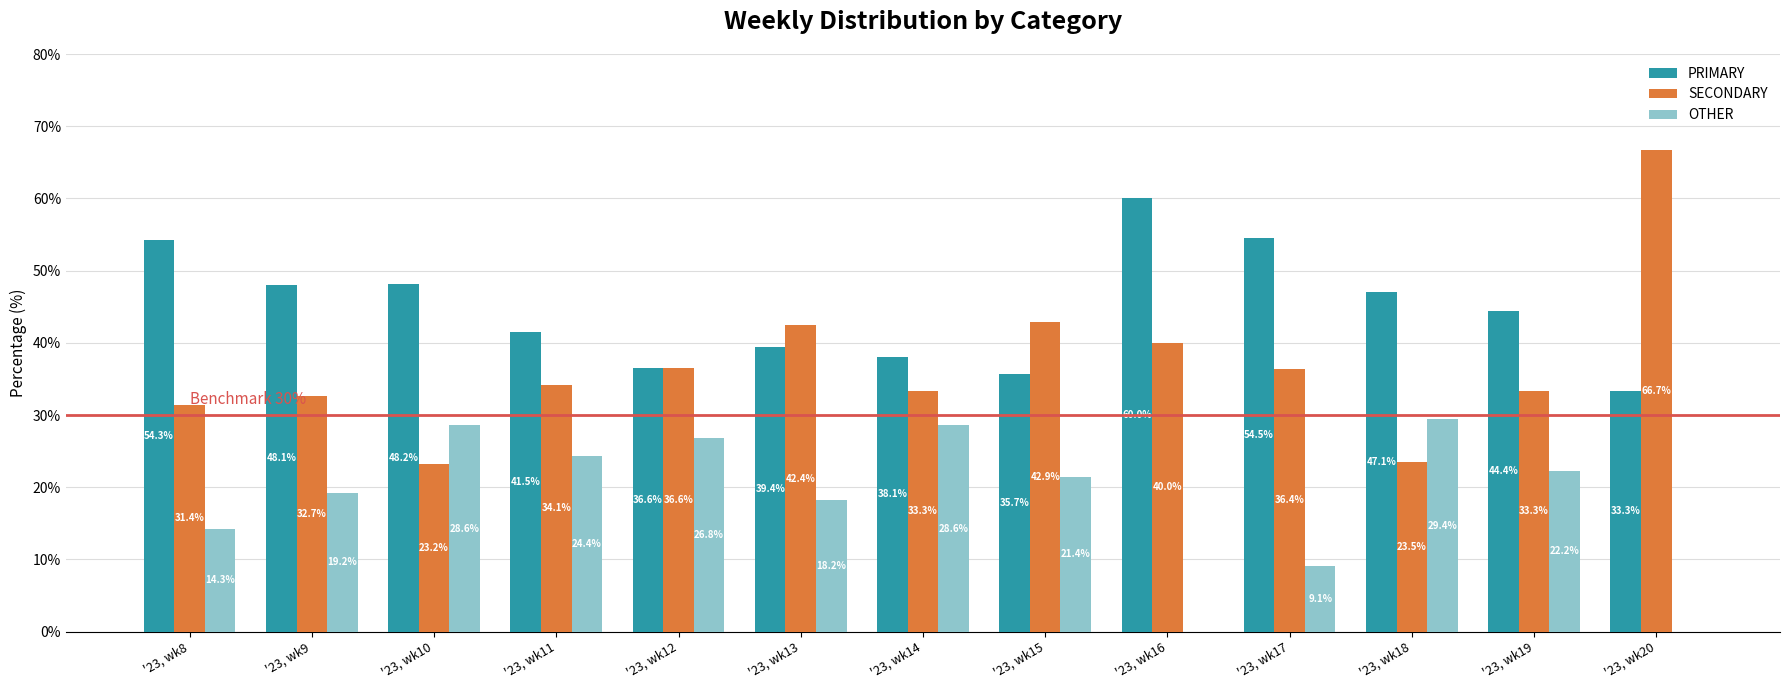

Which series changed the most between '23, wk14 and '23, wk18?

SECONDARY